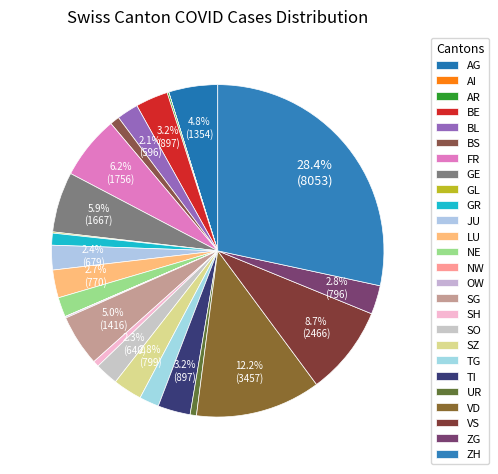

Is the sum of NW and BE greater than half?

No